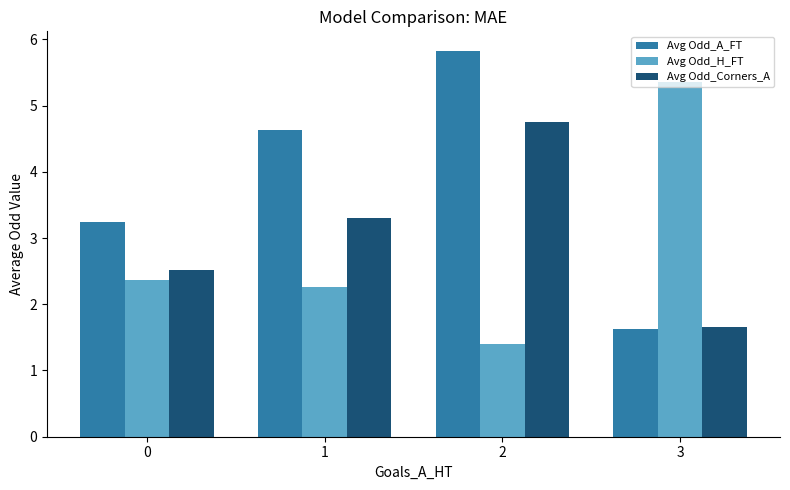

At which category does the chart reach its minimum across all series?

2